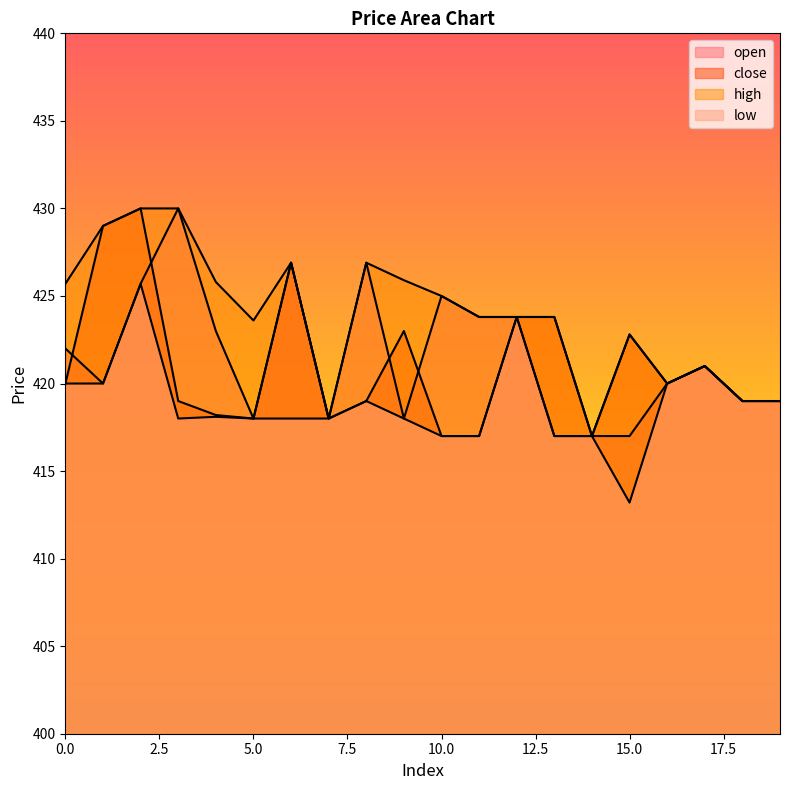

Reading left to right, list all the values displayed in this chart.

open: 422.0	420.0	425.7	430.0	423.0	418.0	426.9	418.0	426.9	418.0	425.0	423.8	423.8	417.0	417.0	417.0	420.0	421.0	419.0	419.0
close: 420.0	429.0	430.0	419.0	418.2	418.0	426.9	418.0	419.0	423.0	417.0	417.0	423.8	423.8	417.0	422.8	420.0	421.0	419.0	419.0
high: 425.7	429.0	430.0	430.0	425.8	423.6	426.9	418.0	426.9	425.9	425.0	423.8	423.8	423.8	417.0	422.8	420.0	421.0	419.0	419.0
low: 420.0	420.0	425.7	418.0	418.1	418.0	418.0	418.0	419.0	418.0	417.0	417.0	423.8	417.0	417.0	413.2	420.0	421.0	419.0	419.0